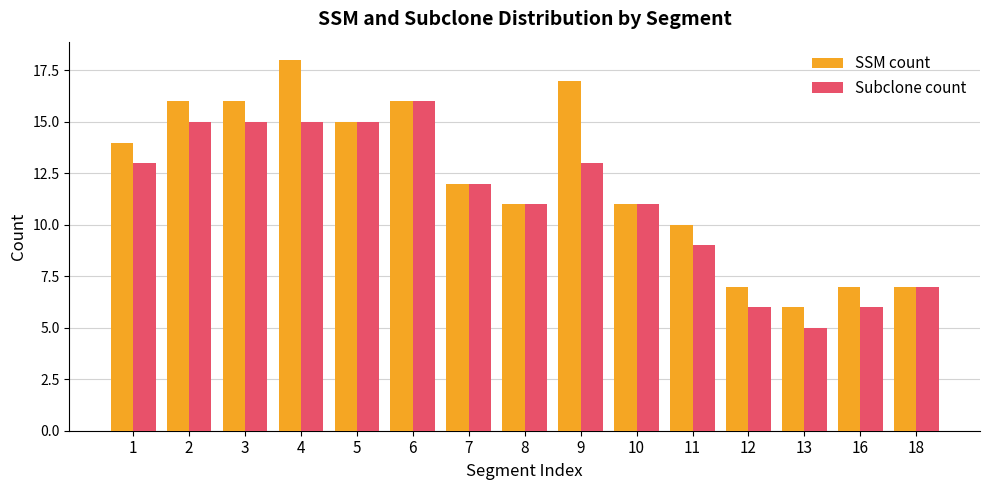

Which series has the largest total across all categories?

SSM count